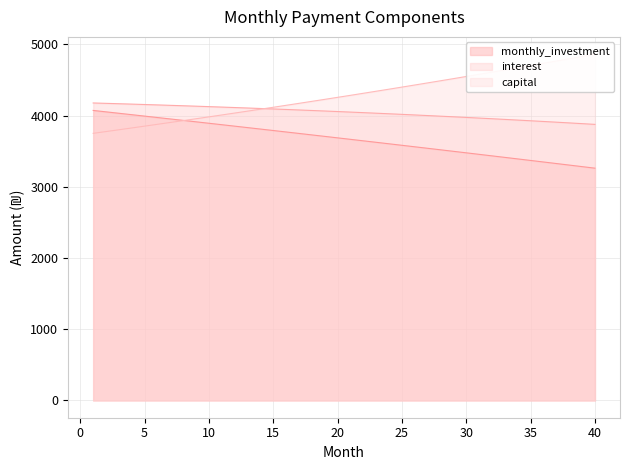

How many lines are shown in the chart?

1